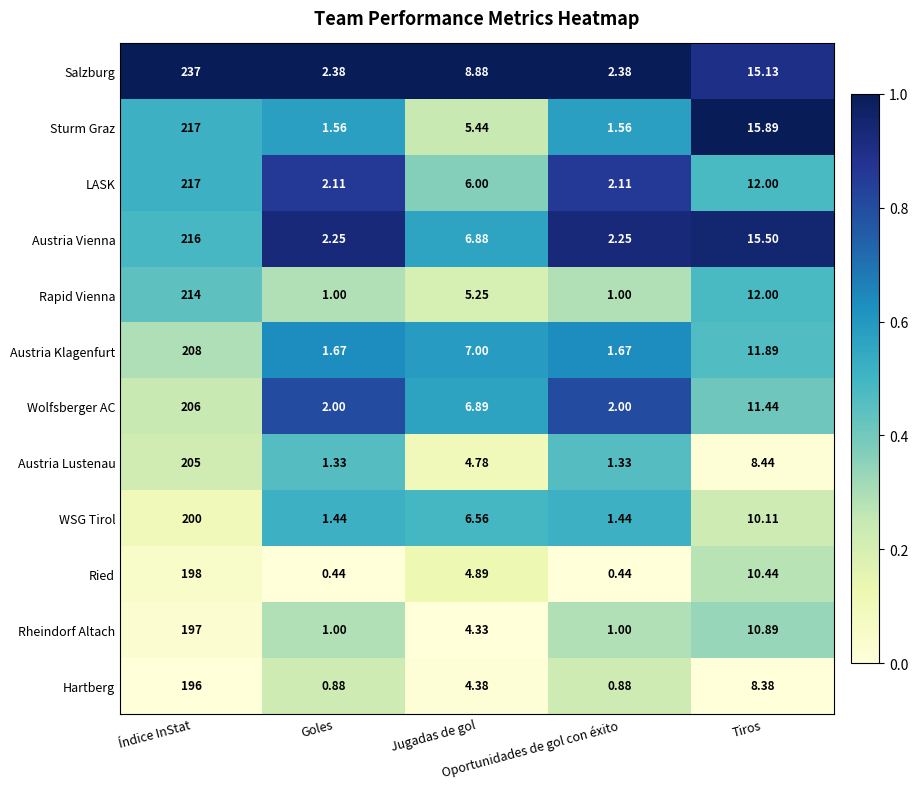

Which series changed the most between Índice InStat and Goles?

Salzburg